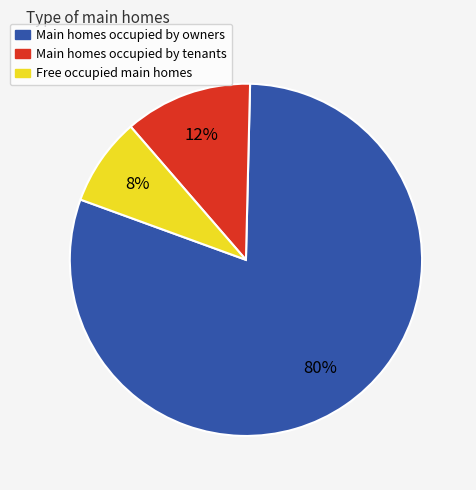

To the nearest percent, what is the average slice percentage?

33%